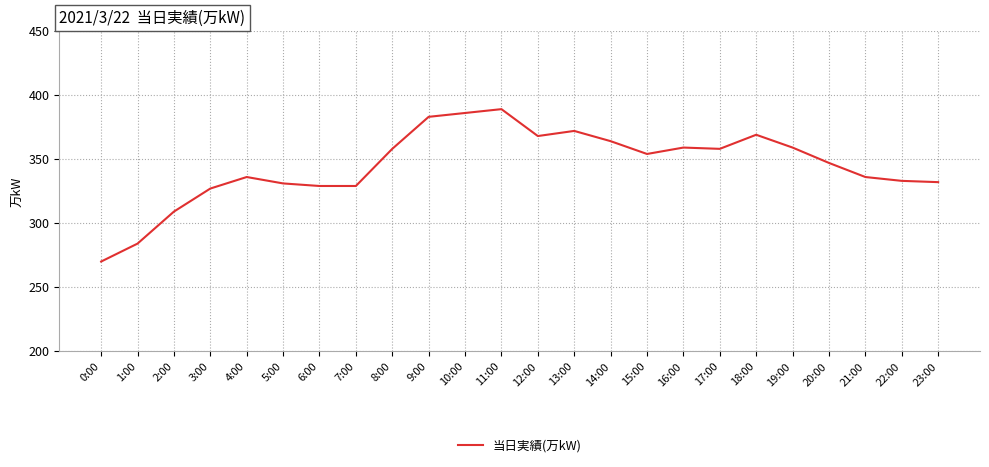

Reading left to right, what are all the values shown in this chart?

270	284	309	327	336	331	329	329	358	383	386	389	368	372	364	354	359	358	369	359	347	336	333	332